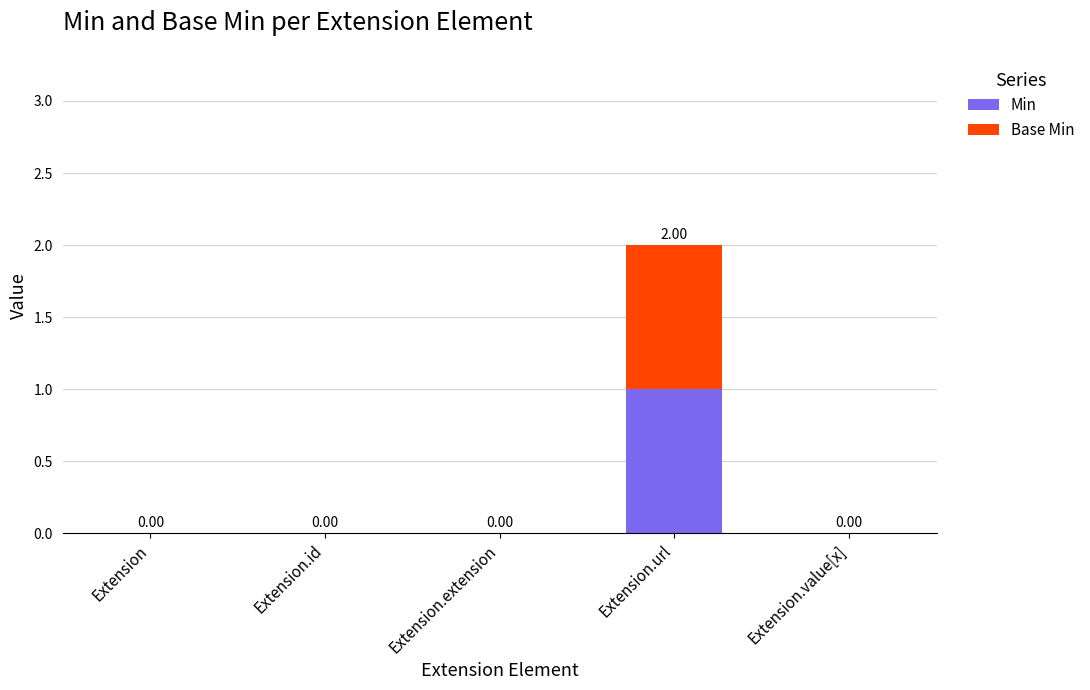

At which label does Min reach its peak?

Extension.url